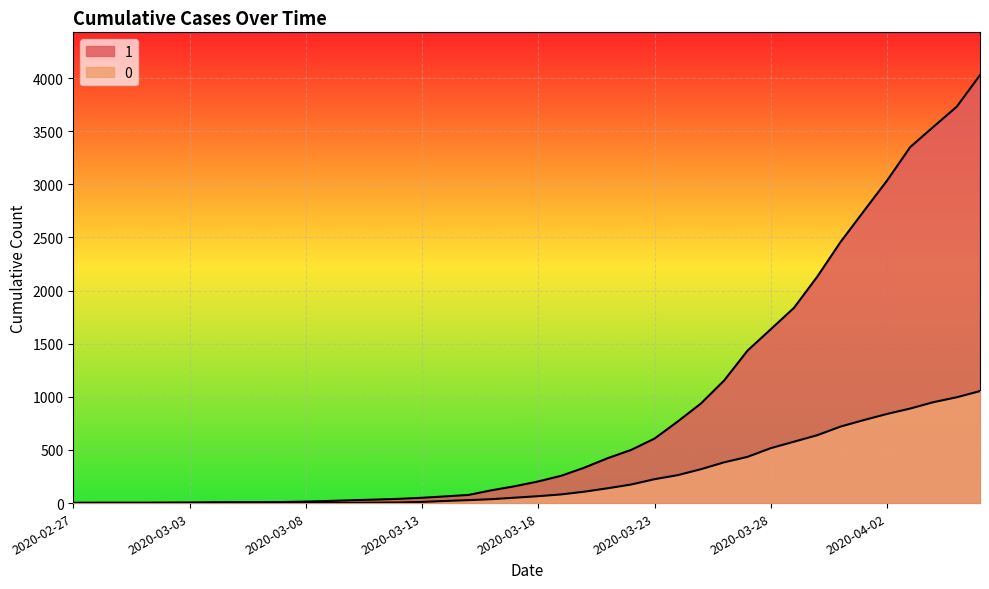

How many values in the 1 series are below 204?

20